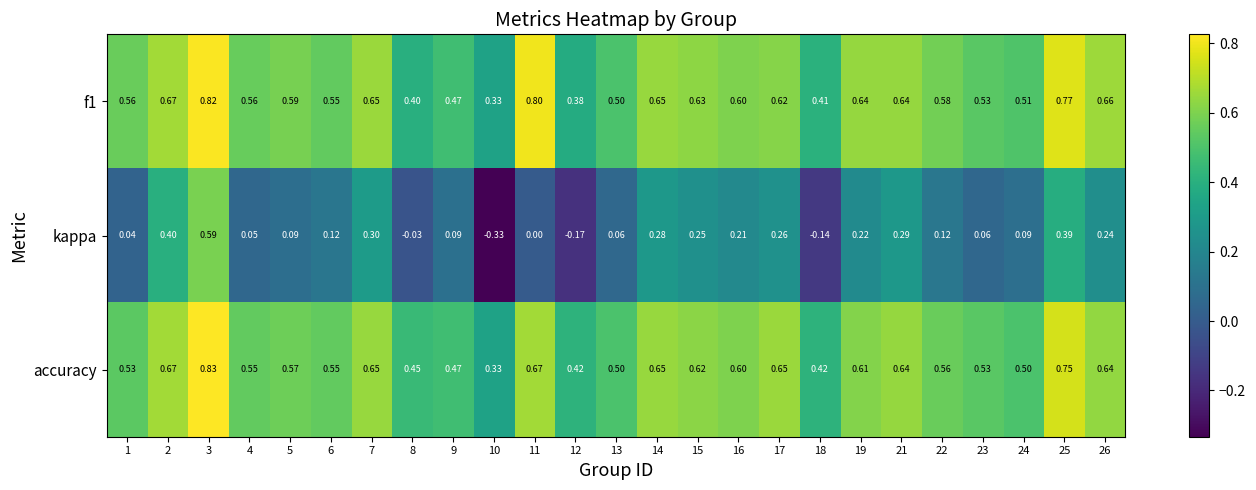

Which series has the widest spread of values?

kappa